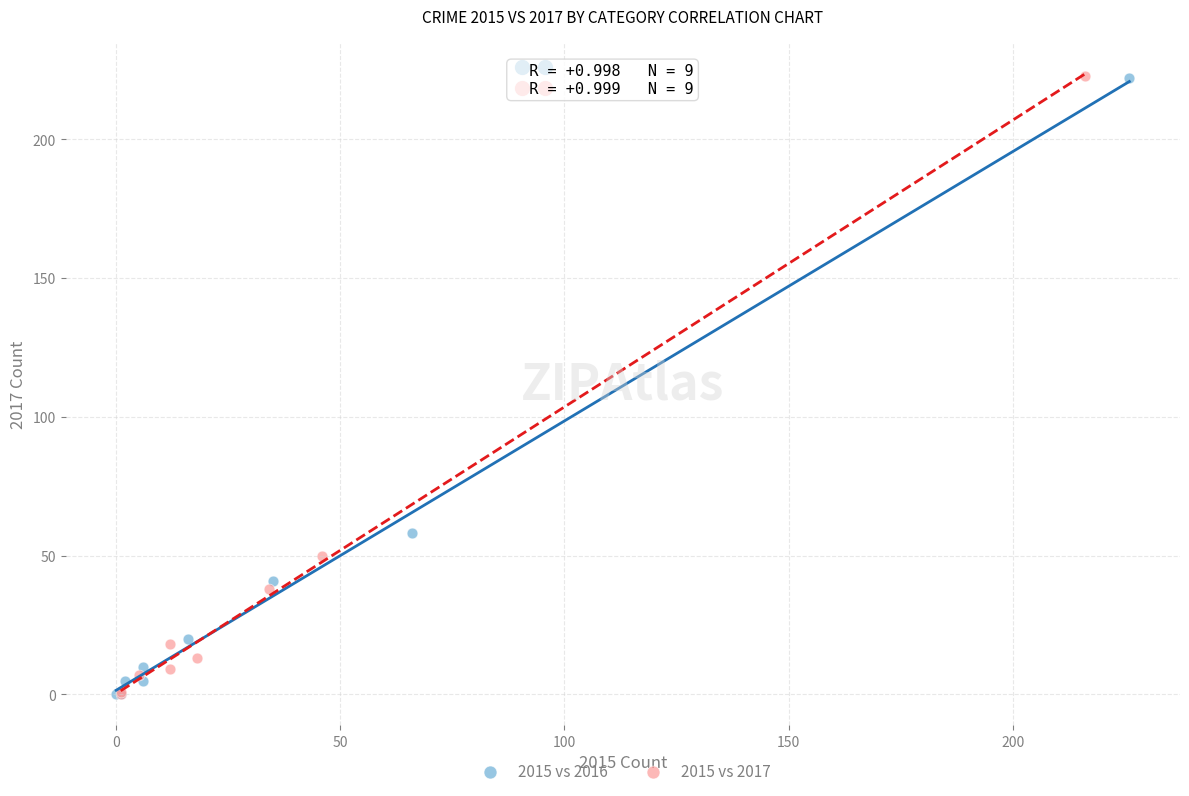

What are all the series names shown in the legend?

2015 vs 2016, 2015 vs 2017